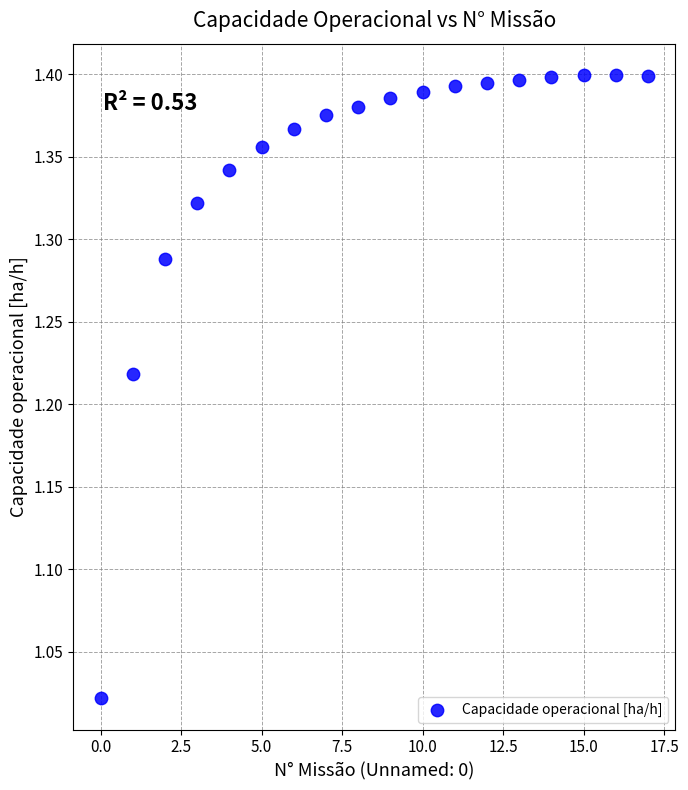

What is the range of Y values (max minus min)?

0.4